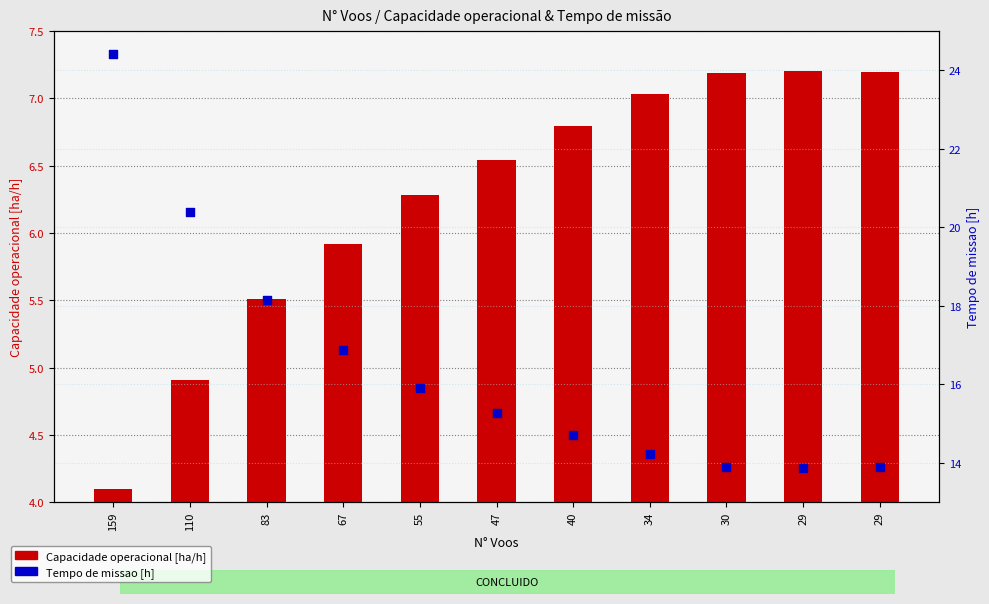

Which series has the largest Y range (max minus min)?

Tempo de missao [h]